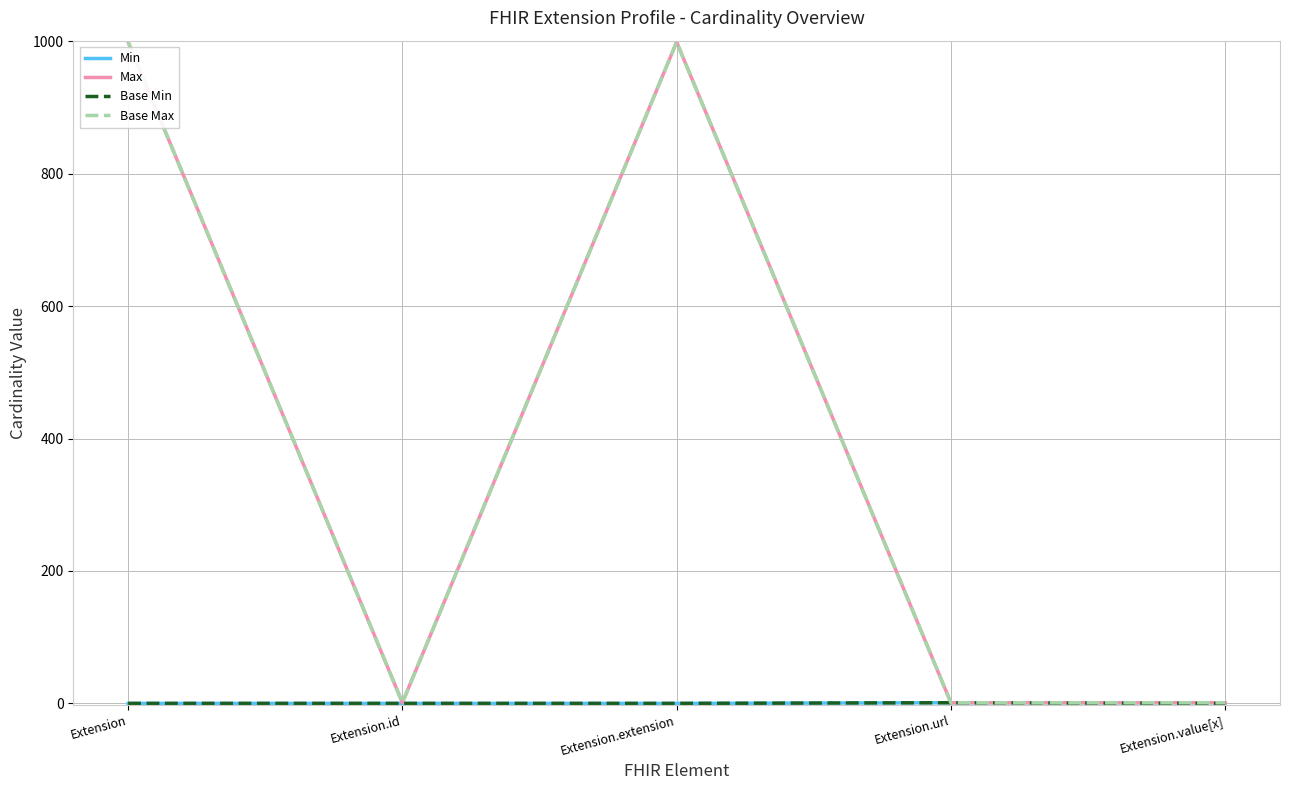

Is this an area chart (filled region under the line)?

No